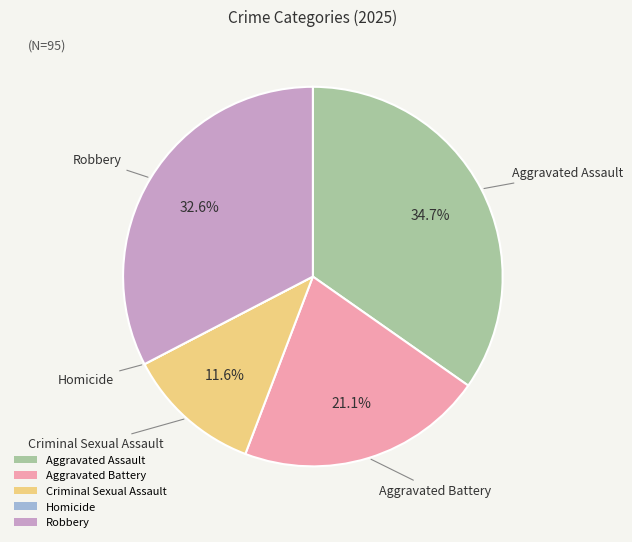

Combined, do Criminal Sexual Assault and Aggravated Assault account for over 50%?

No